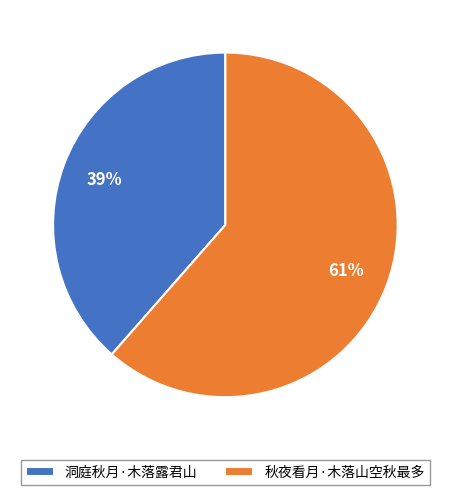

What percentage is the 洞庭秋月·木落露君山 slice, to the nearest percent?

39%